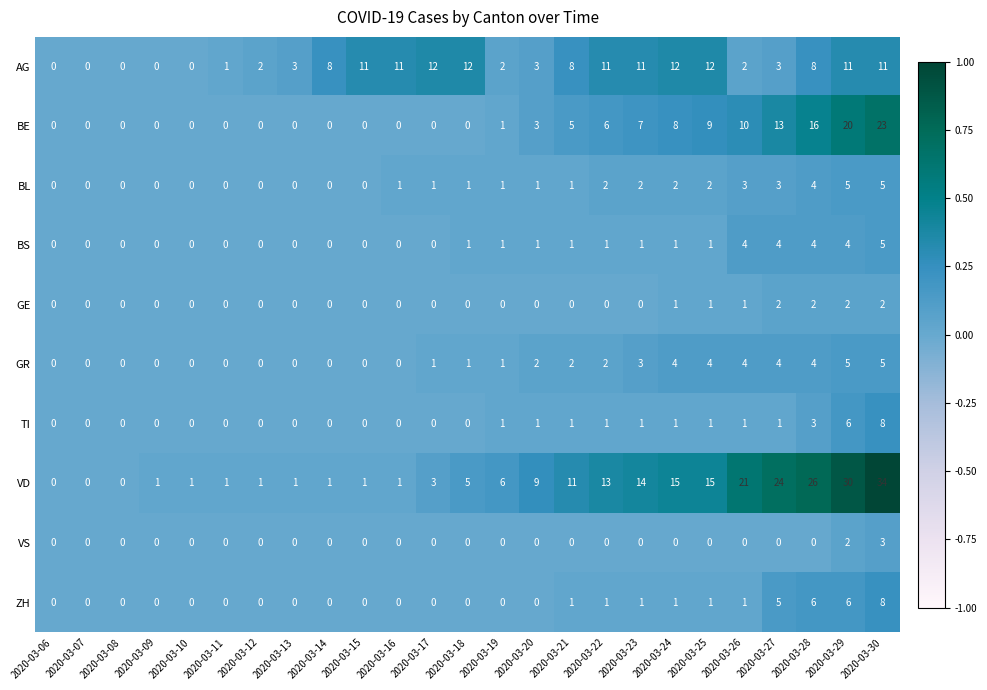

What is the average value of the AG series?

6